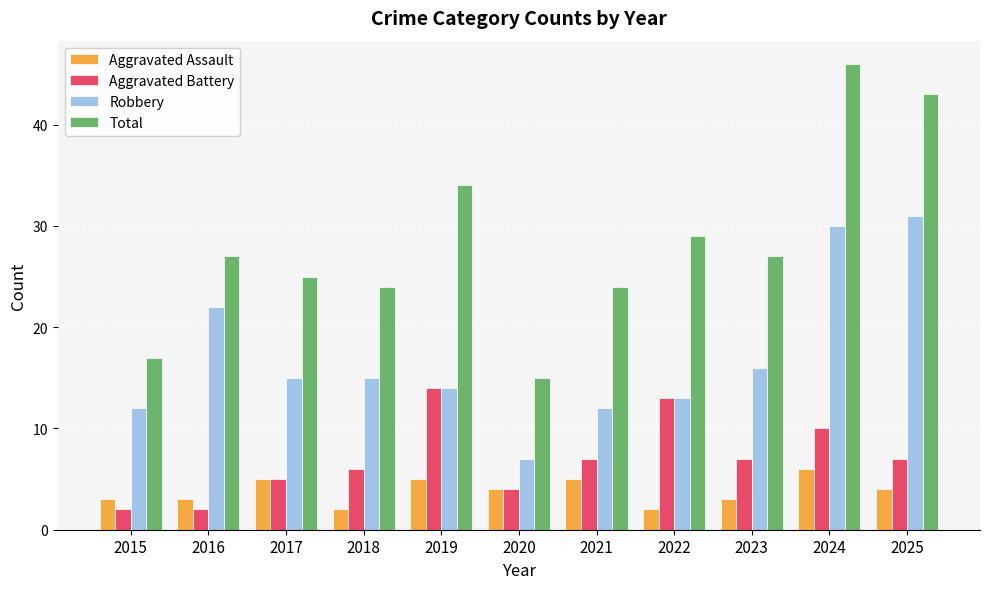

The Aggravated Assault series shows 2 at 2020. True or false?

False